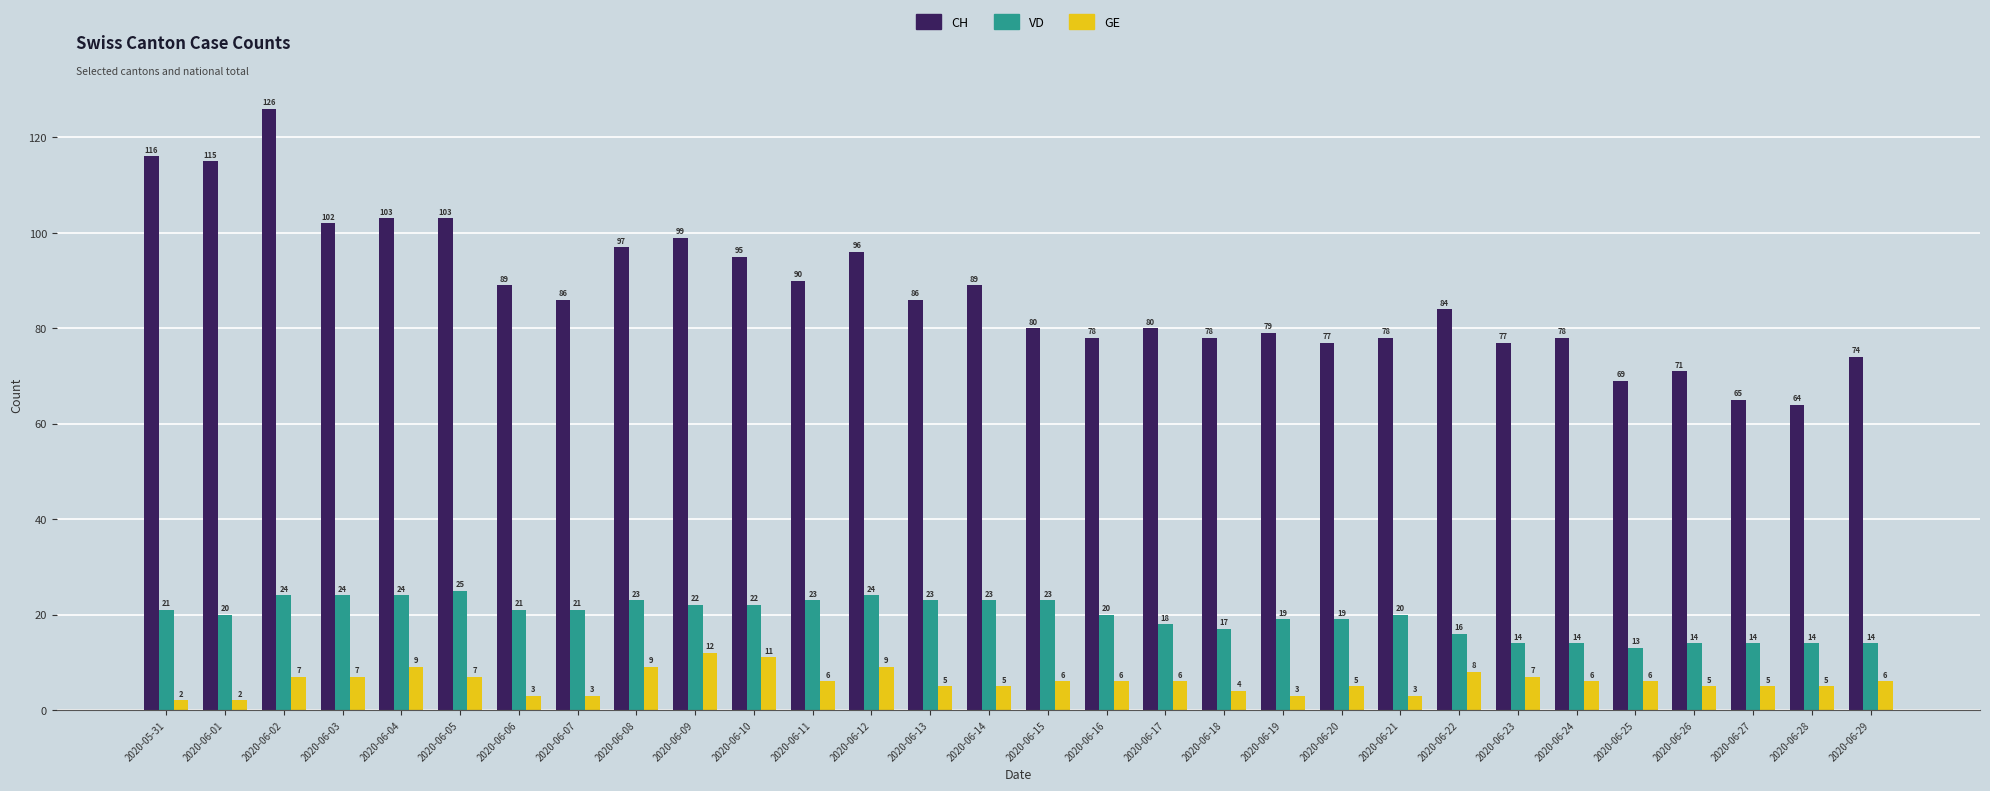

Rank the series at 2020-06-05 from highest to lowest value.

CH, VD, GE